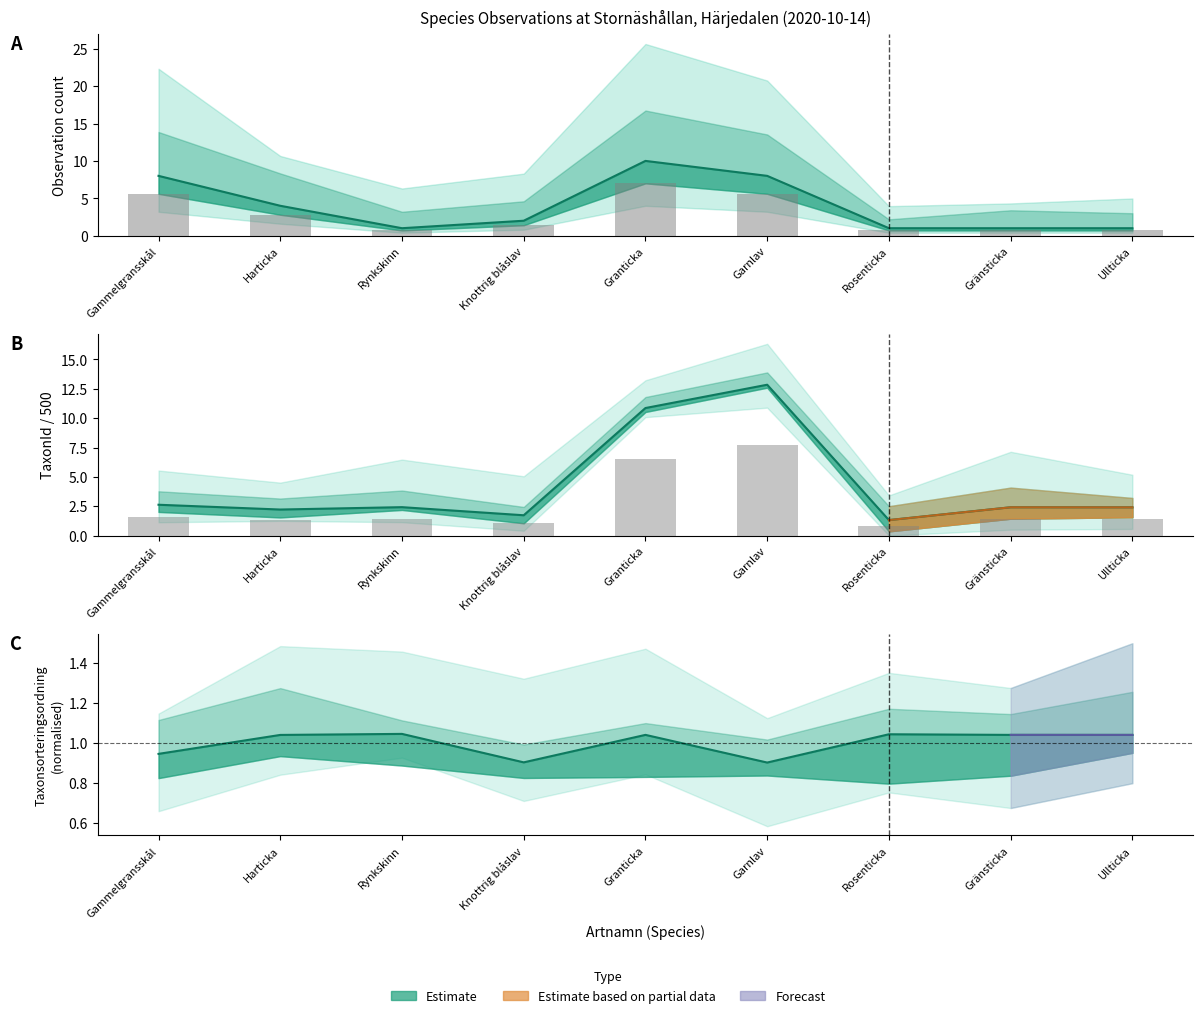

At which category does the chart reach its peak across all series?

Garnlav